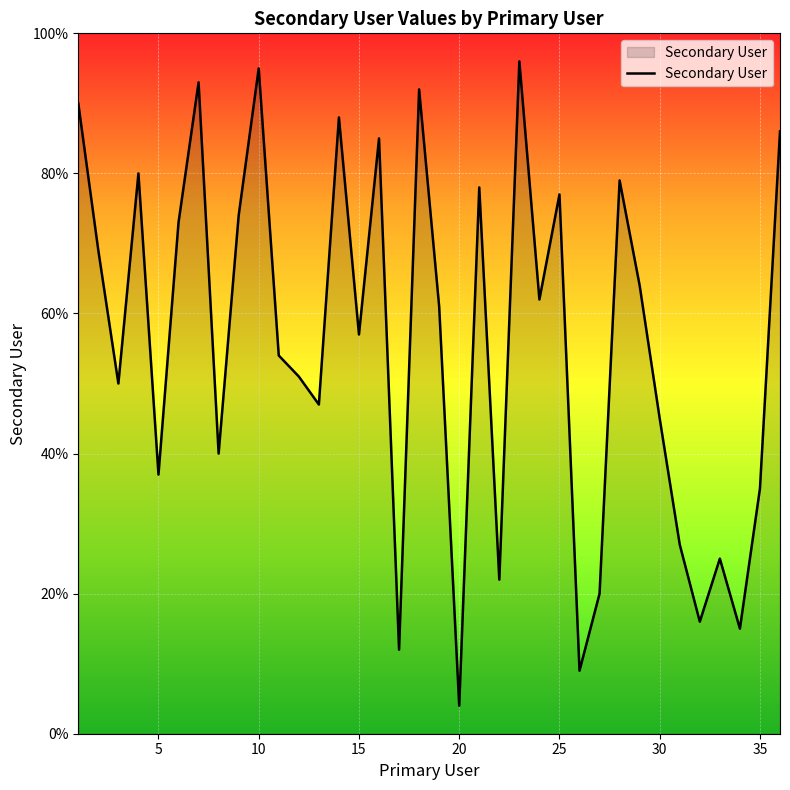

What is the greatest value displayed?

96